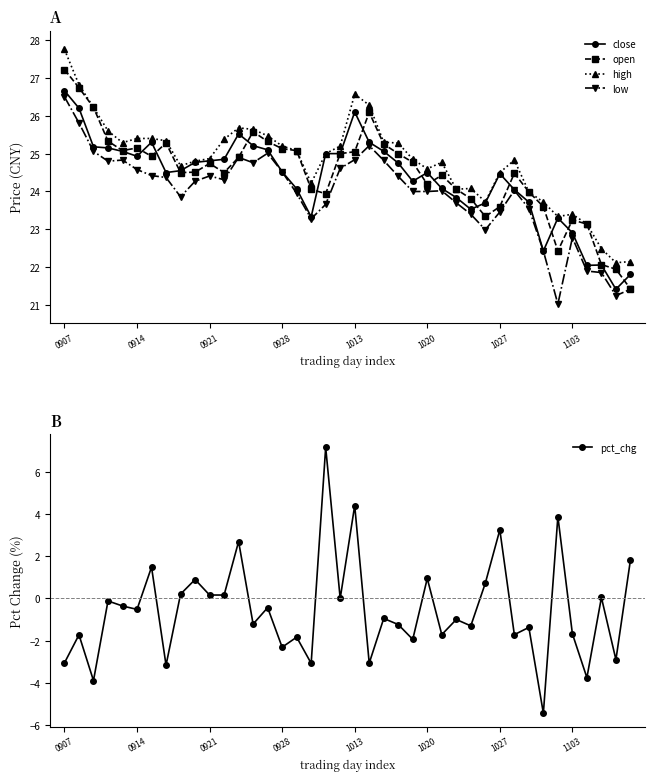

What position from the left is 34?

35